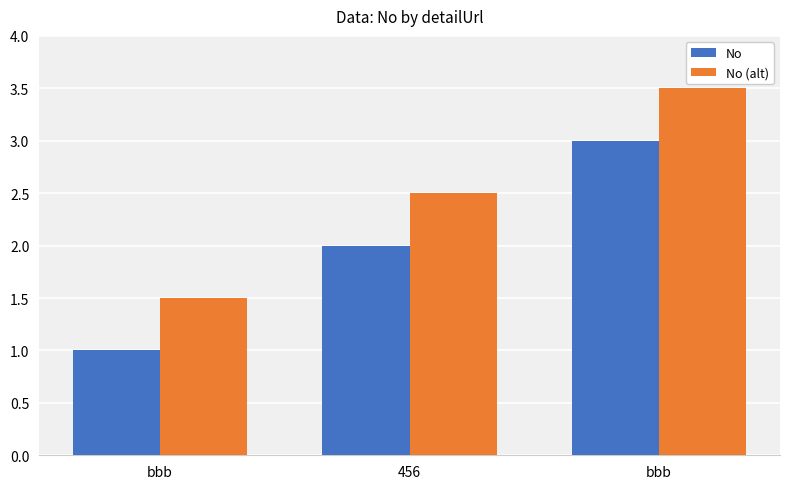

Which category has the highest value across all series?

bbb